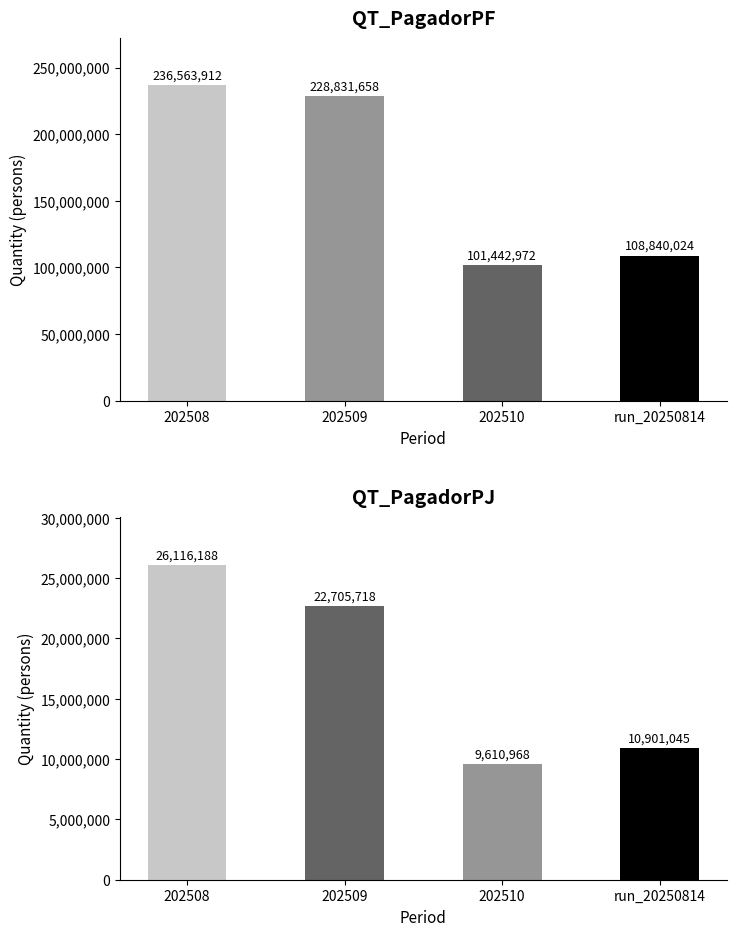

What position from the right is 202509?

3